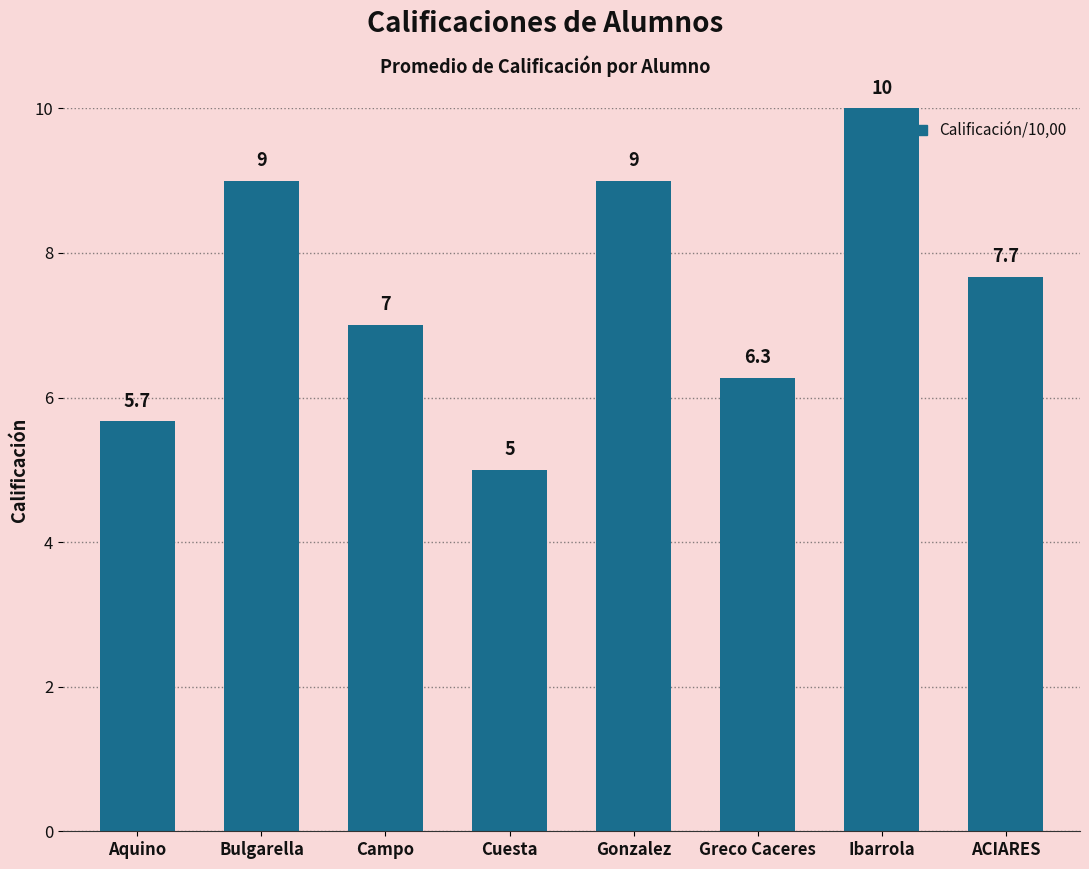

Which label corresponds to the smallest value in the chart?

Cuesta